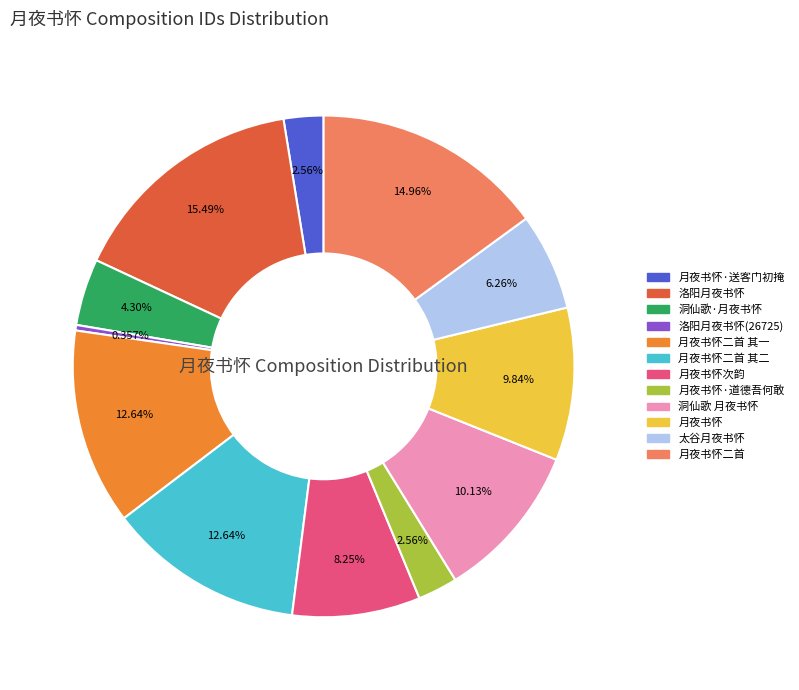

Is there a majority slice in this chart?

No